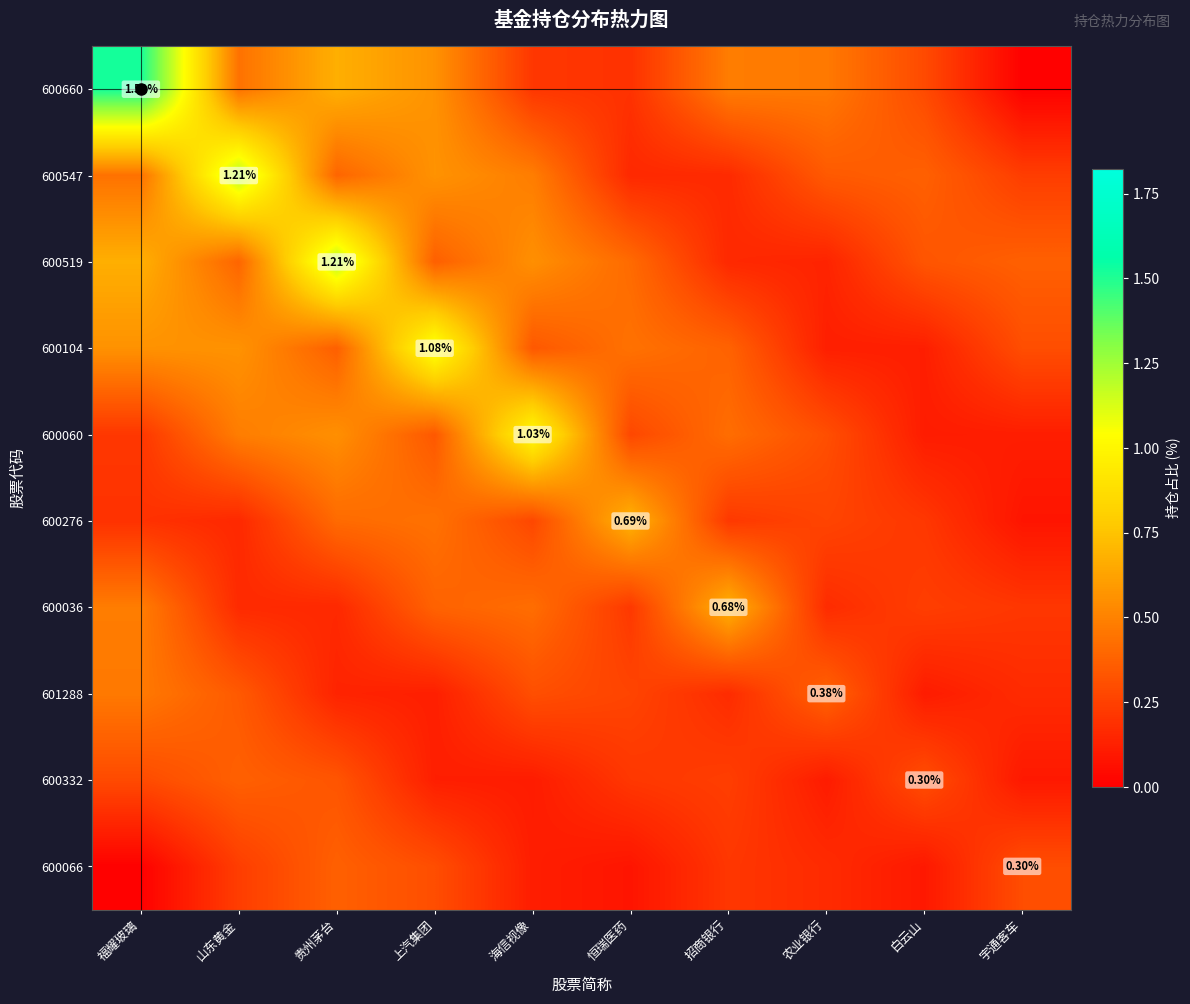

What is the spread (max minus min) of values at 农业银行?

0.4